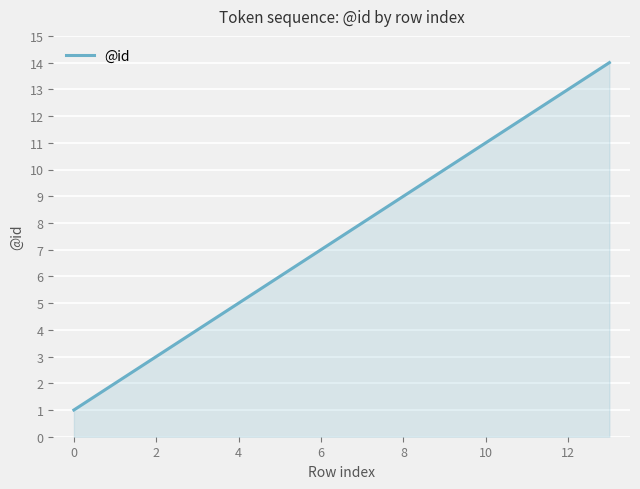

What is the smallest value displayed?

1.0